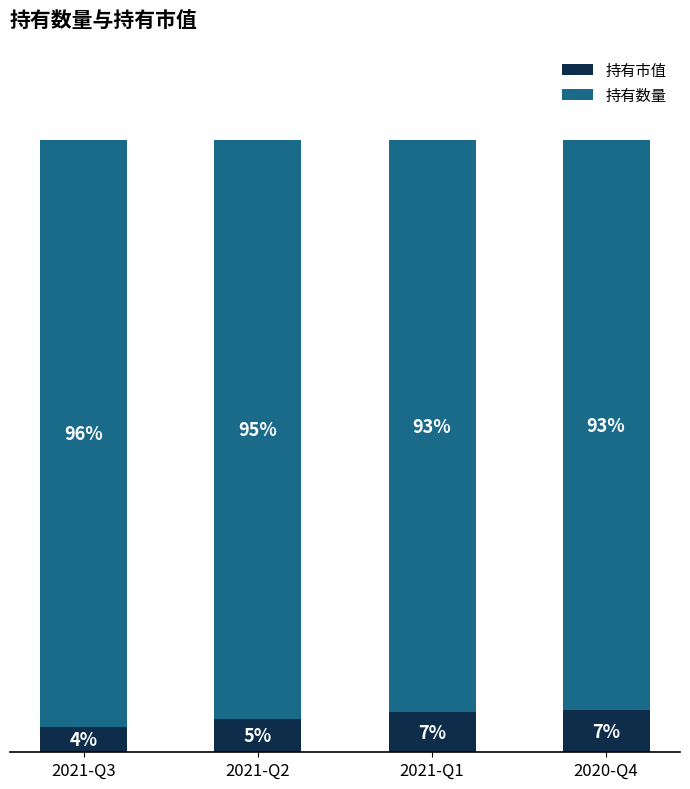

Where does the 持有市值 series first go above 6?

2021-Q1